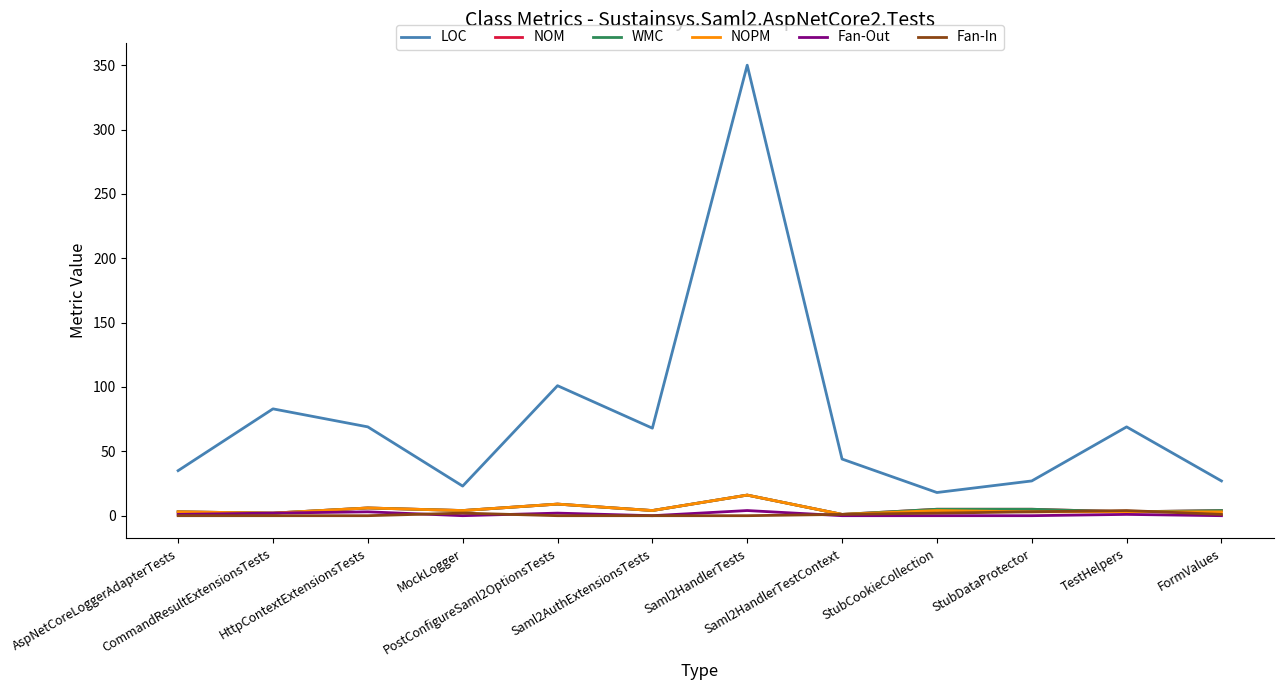

What is the sum of the LOC values at TestHelpers and StubDataProtector?

96